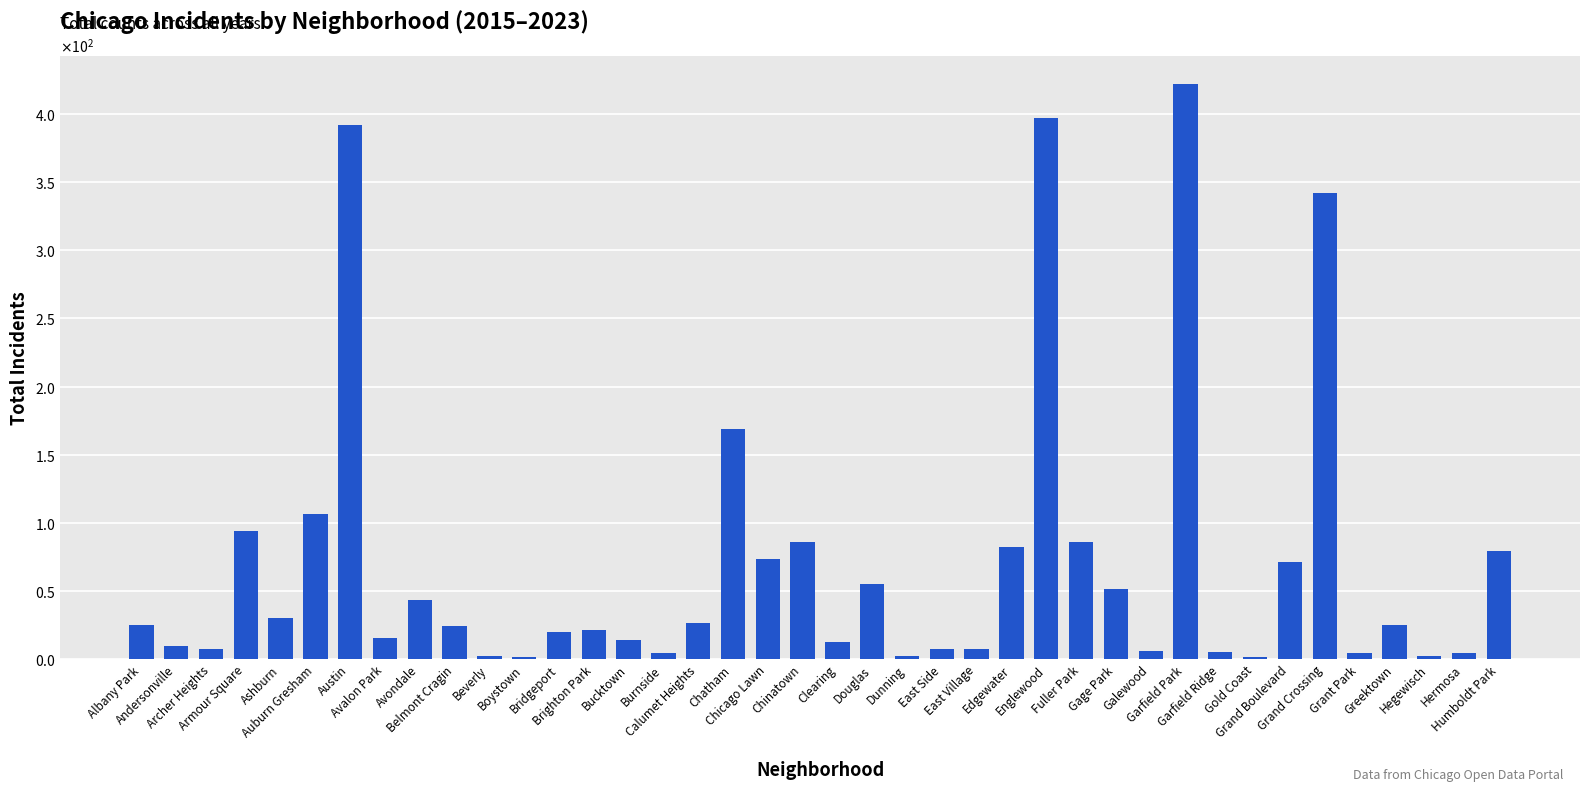

Reading left to right, what are all the values shown in this chart?

Albany Park=25	Andersonville=9	Archer Heights=7	Armour Square=94	Ashburn=30	Auburn Gresham=106	Austin=392	Avalon Park=15	Avondale=43	Belmont Cragin=24	Beverly=2	Boystown=1	Bridgeport=20	Brighton Park=21	Bucktown=14	Burnside=4	Calumet Heights=26	Chatham=169	Chicago Lawn=73	Chinatown=86	Clearing=12	Douglas=55	Dunning=2	East Side=7	East Village=7	Edgewater=82	Englewood=397	Fuller Park=86	Gage Park=51	Galewood=6	Garfield Park=422	Garfield Ridge=5	Gold Coast=1	Grand Boulevard=71	Grand Crossing=342	Grant Park=4	Greektown=25	Hegewisch=2	Hermosa=4	Humboldt Park=79